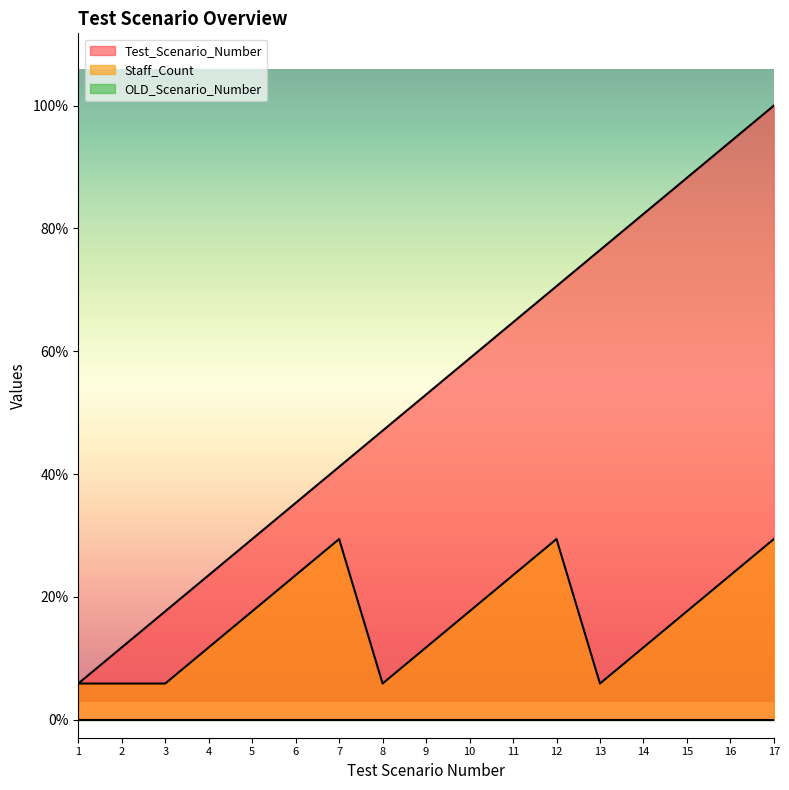

Which series has the widest spread of values?

Test_Scenario_Number